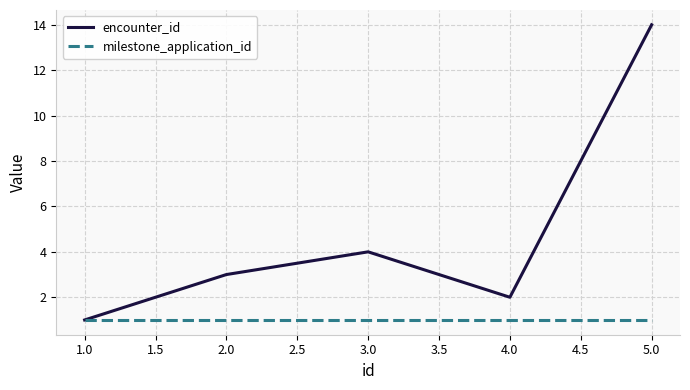

Rank the series by their maximum value, from lowest to highest.

milestone_application_id, encounter_id